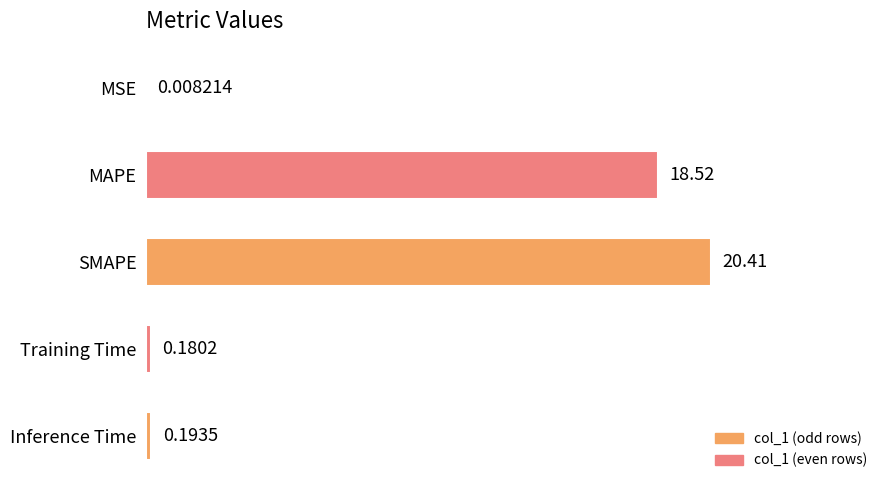

Does the chart contain stacked bars?

No